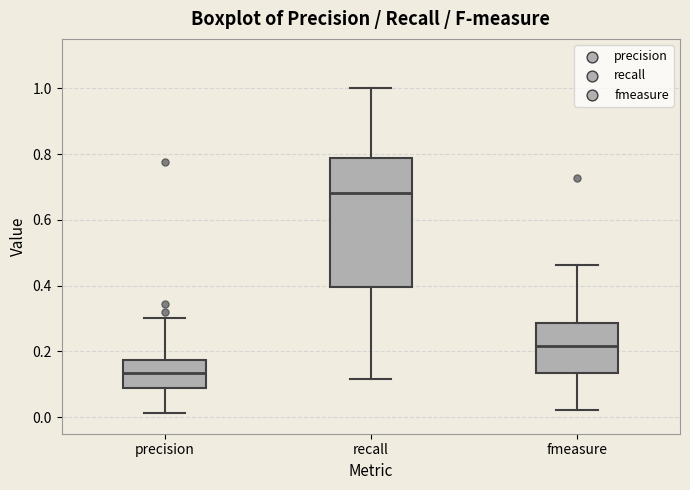

Reading left to right, transcribe this box plot: for each box, give where its median line is, the range the box spans, and where its two whiskers end, as read against the y-axis. The values are not printed on the chart, so give them approximately, as read against the axis.

precision: median 0.14, box 0.08 to 0.18, whiskers 0.02 to 0.30
recall: median 0.68, box 0.40 to 0.78, whiskers 0.12 to 1.00
fmeasure: median 0.22, box 0.14 to 0.28, whiskers 0.02 to 0.46